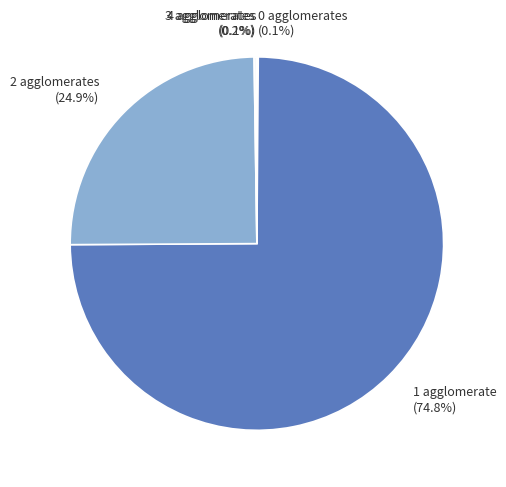

Which category has the biggest portion of the pie?

1